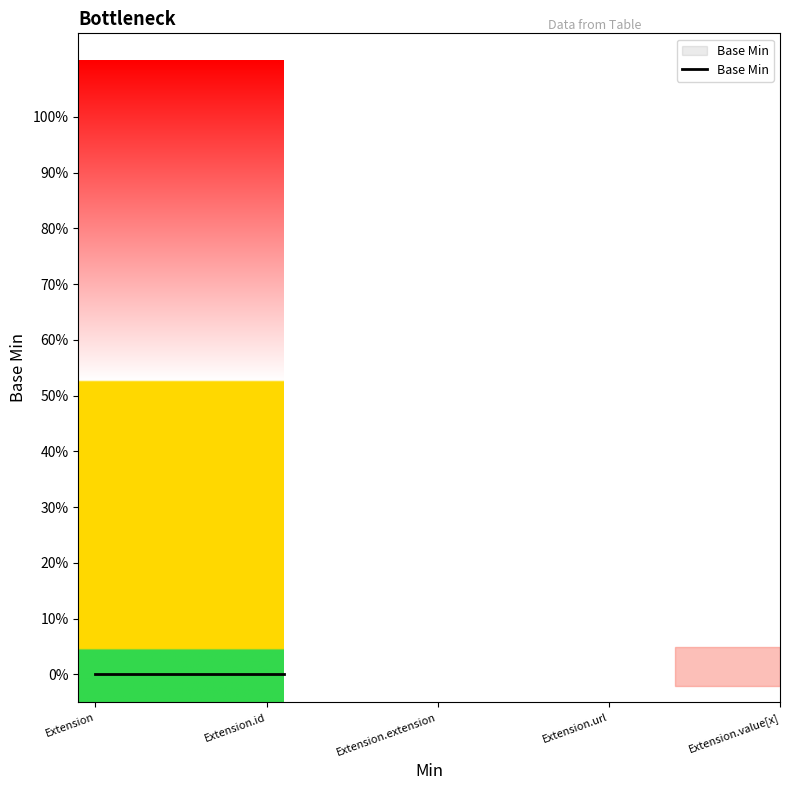

Rank the categories by value from lowest to highest.

Extension, Extension.id, Extension.extension, Extension.value[x], Extension.url